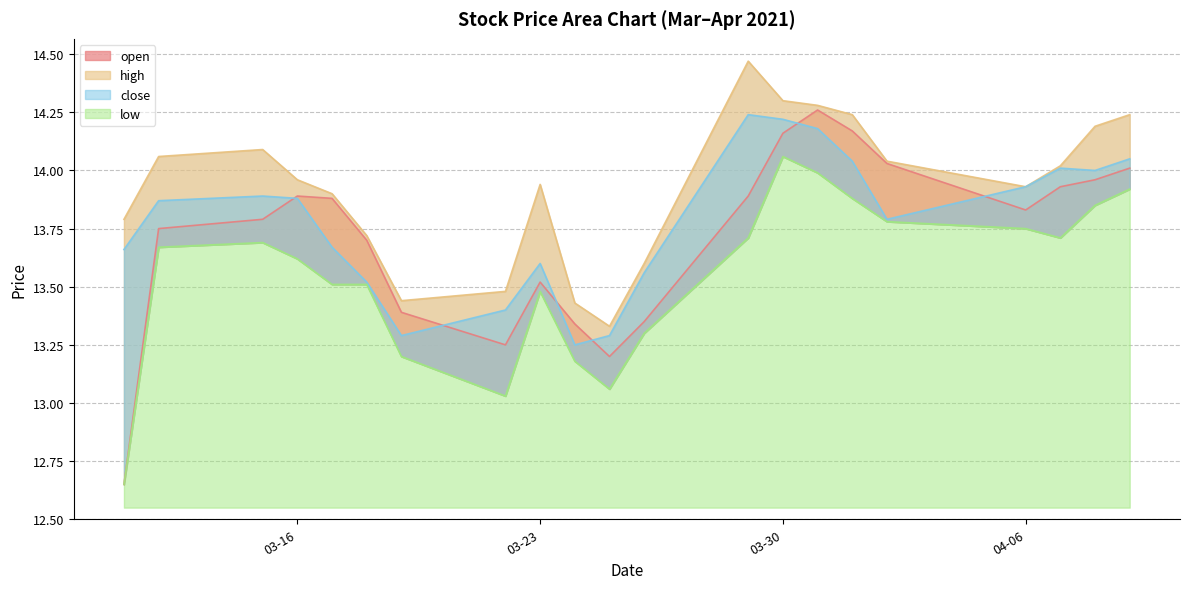

What is the average value of the close series?

13.8